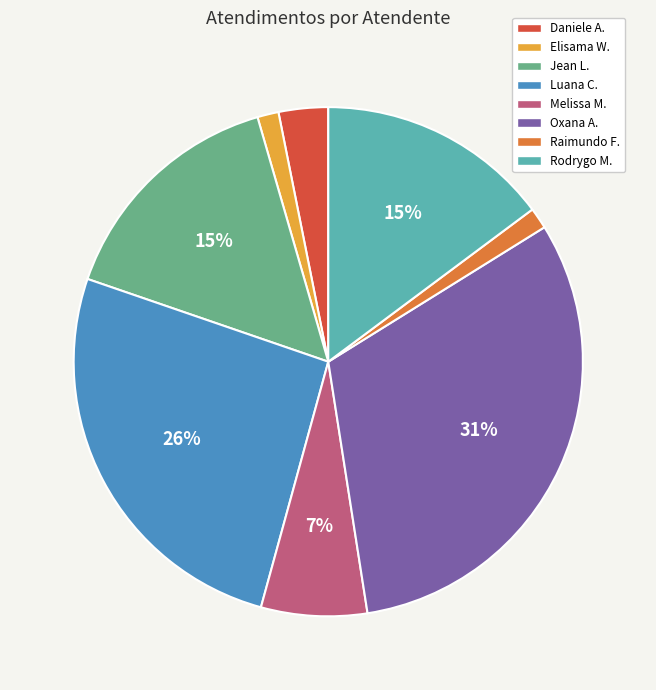

To the nearest percent, what is the average slice percentage?

12%